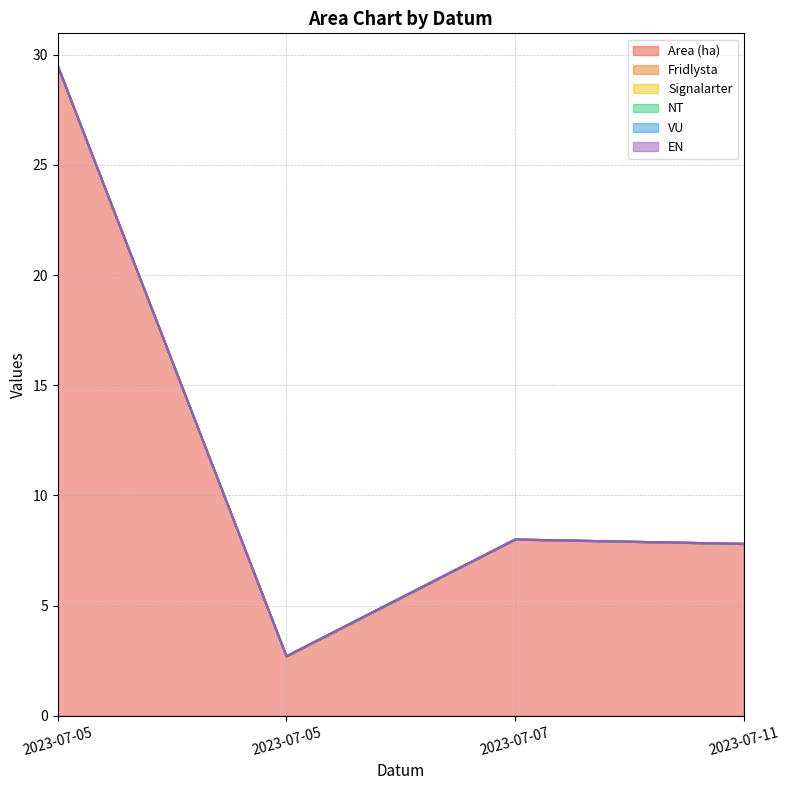

Between 2023-07-05 and 2023-07-05, which series saw the biggest shift?

Area (ha)